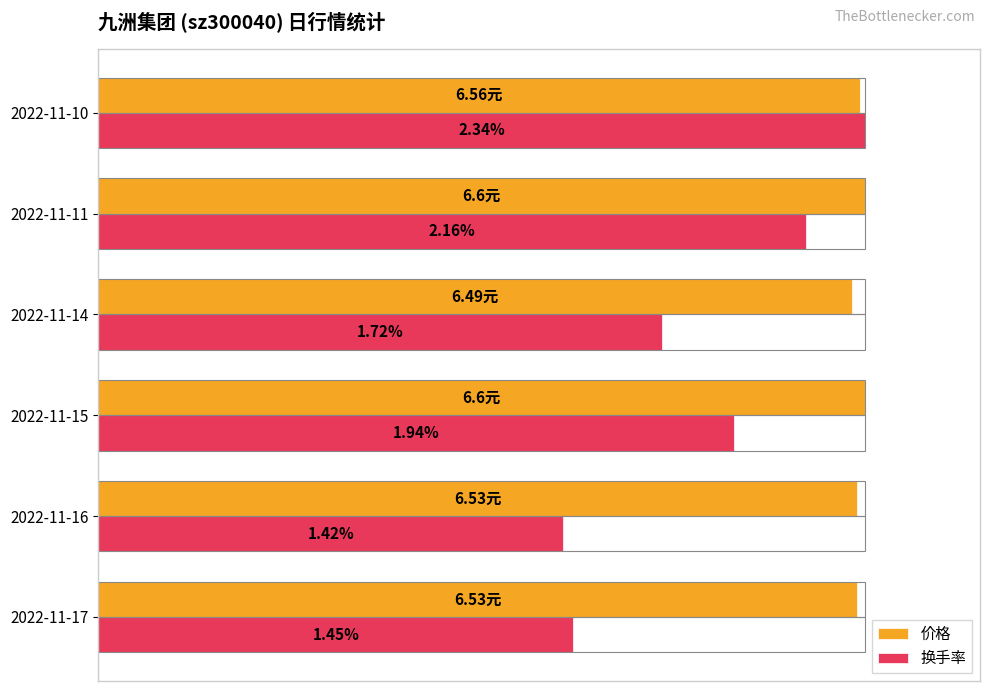

Which series has the largest range (max minus min)?

换手率